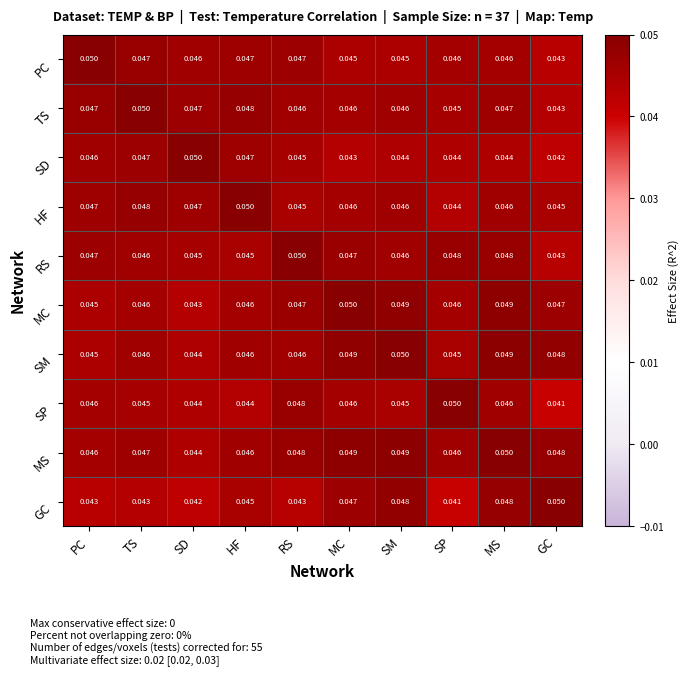

At which category is the sum across all series the highest?

MS